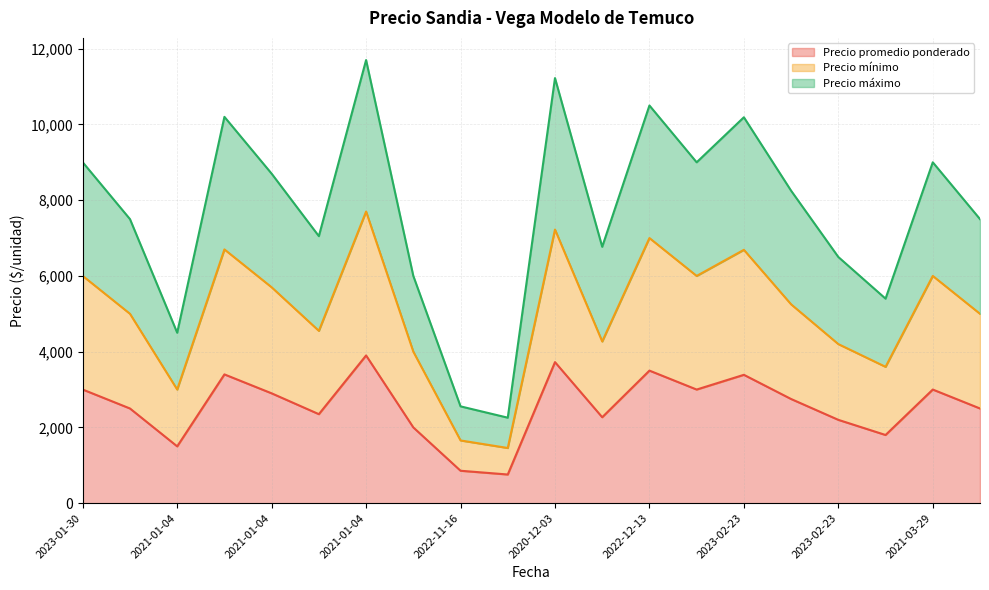

True or false: Precio máximo and Precio promedio ponderado intersect in this chart.

False